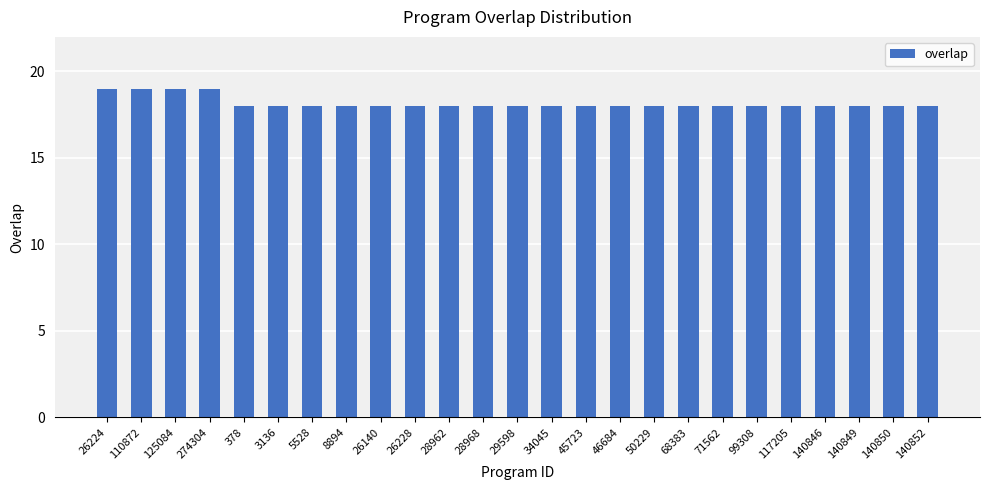

What is the maximum value shown in the chart?

19